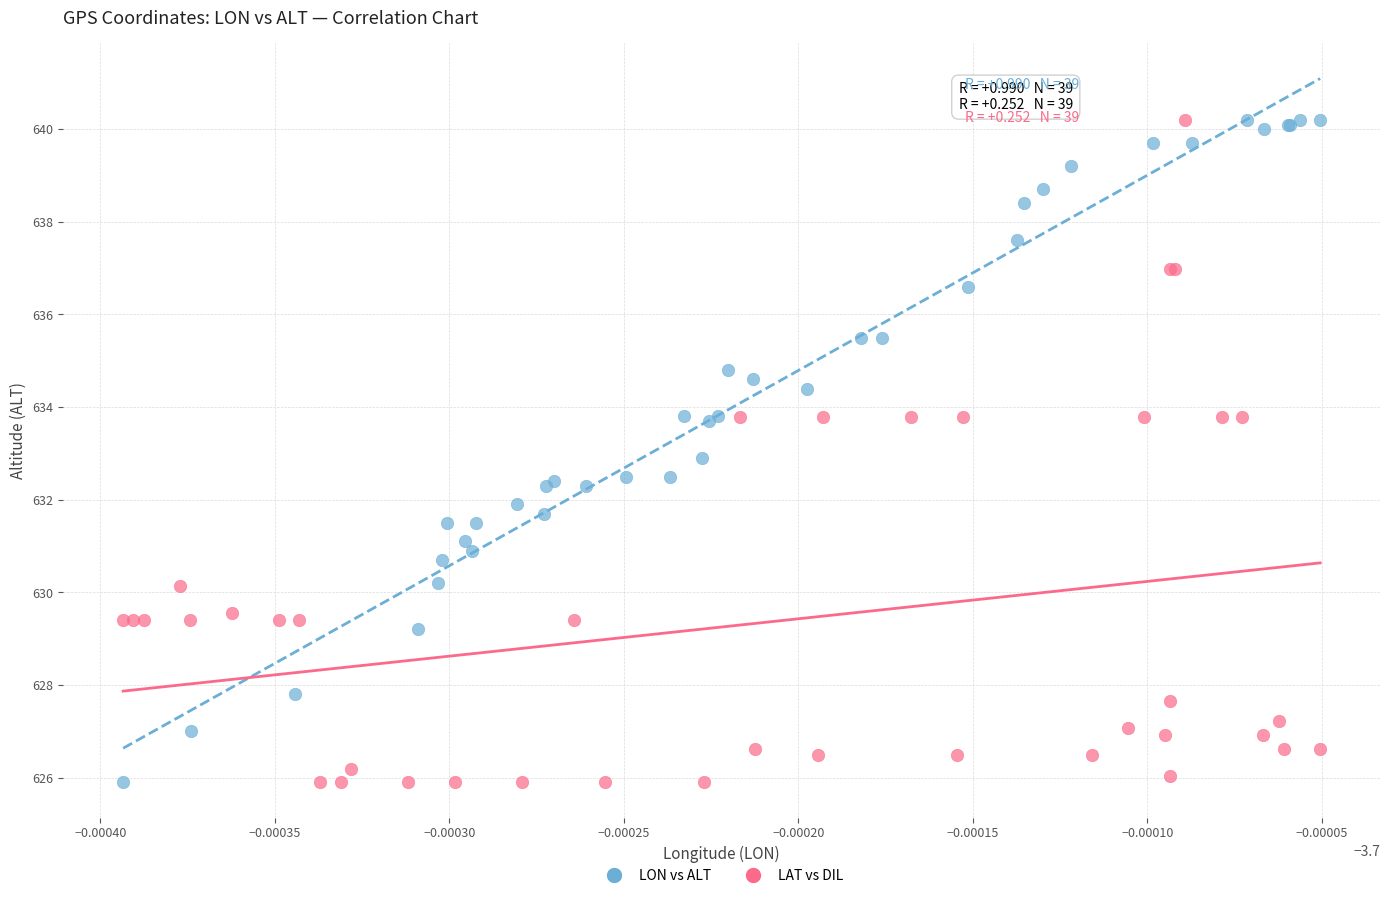

What are all the series names shown in the legend?

LON vs ALT, LAT vs DIL